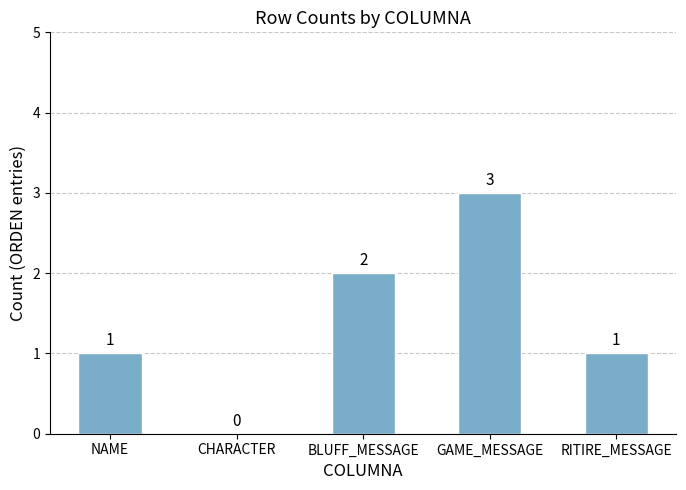

Are the bars grouped side by side (vs. stacked)?

No